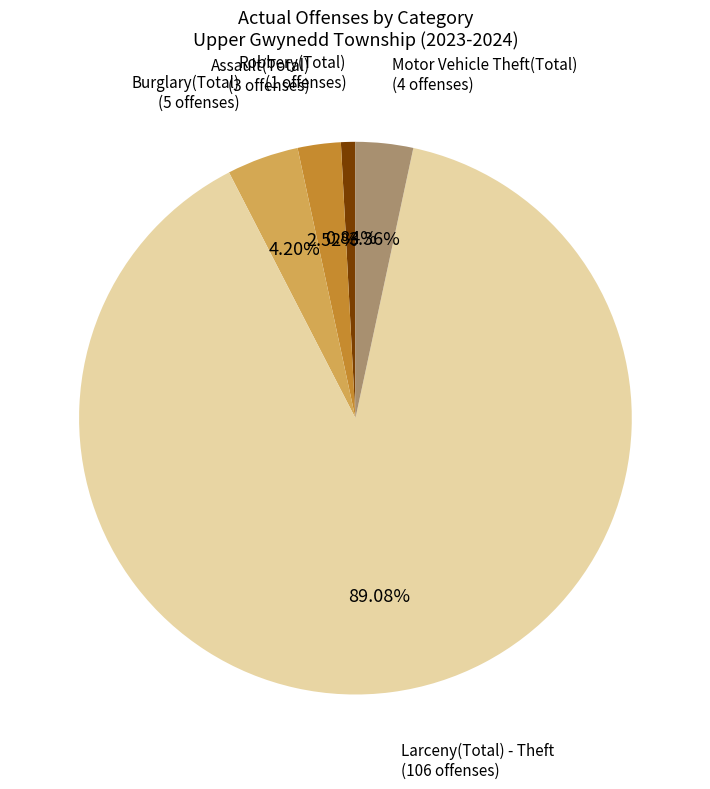

Is there a majority slice in this chart?

Yes